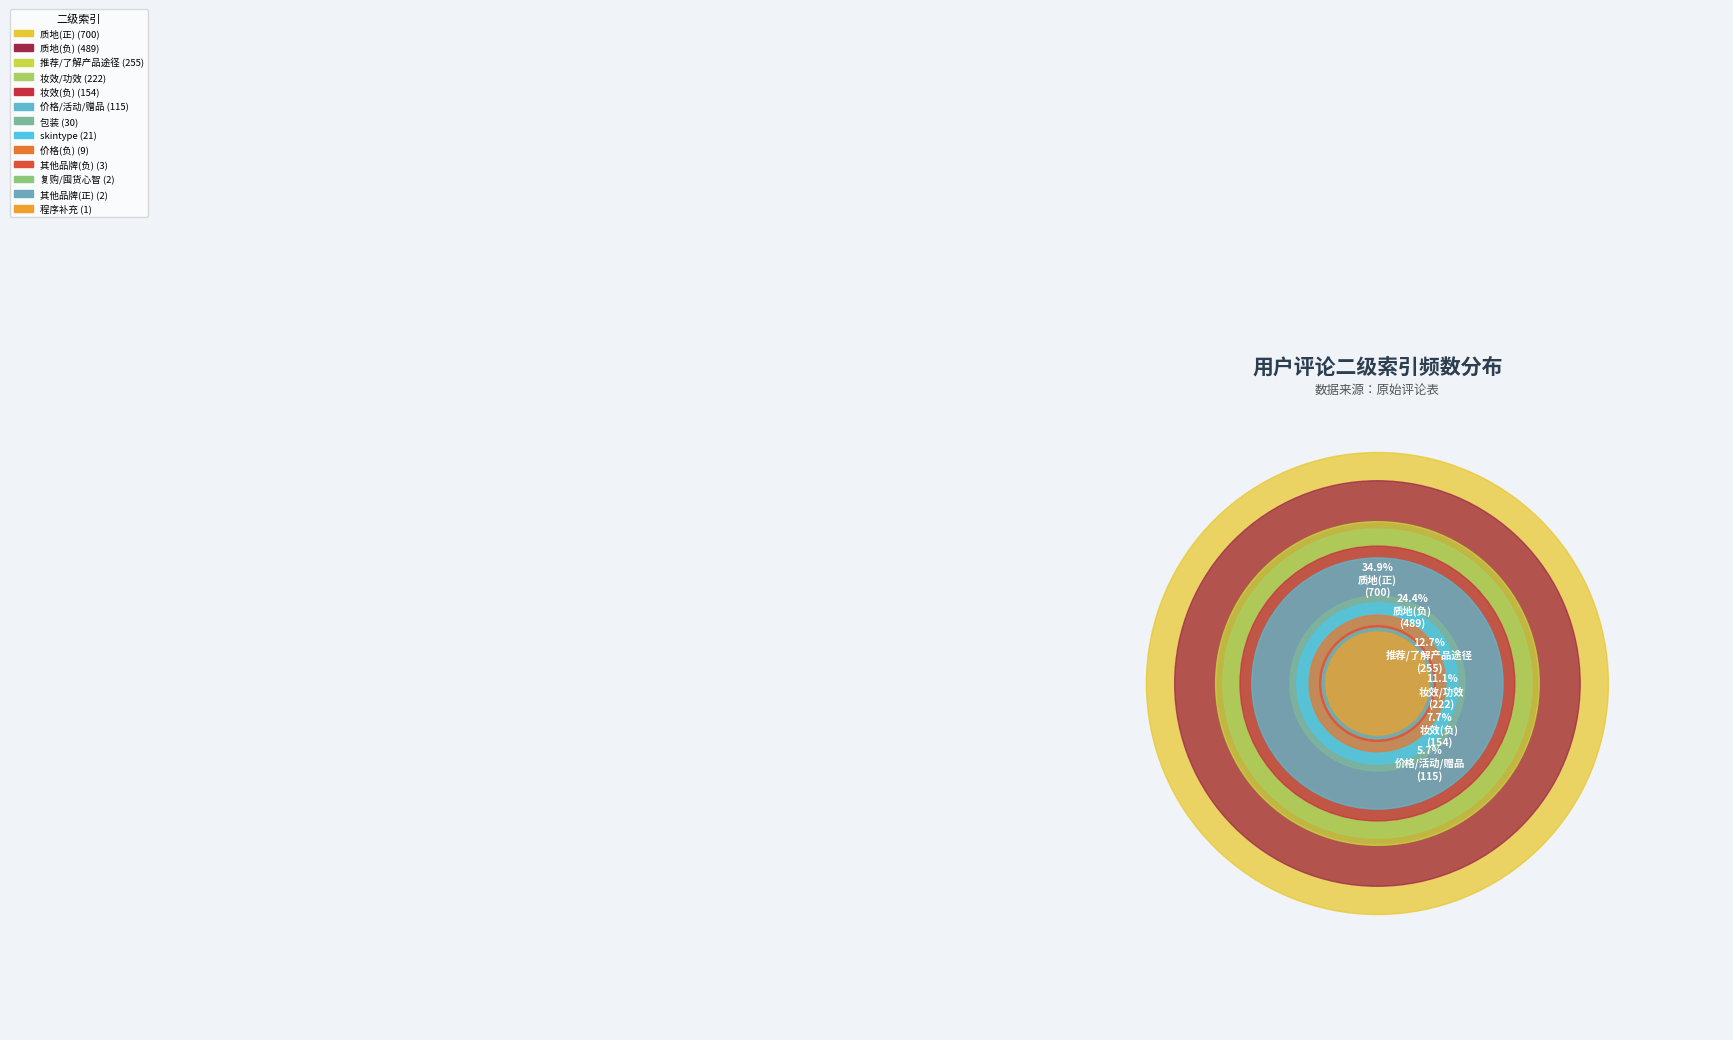

Does 复购/囤货心智 represent more than half of the total?

No